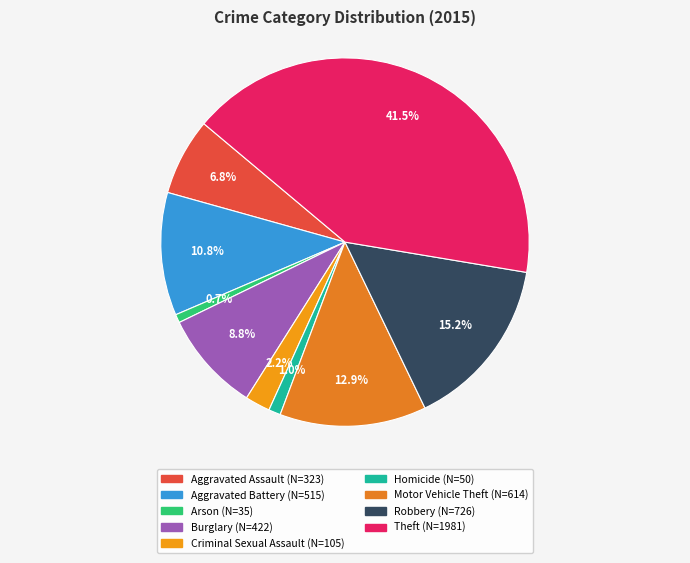

What is the largest slice in the pie chart?

Theft